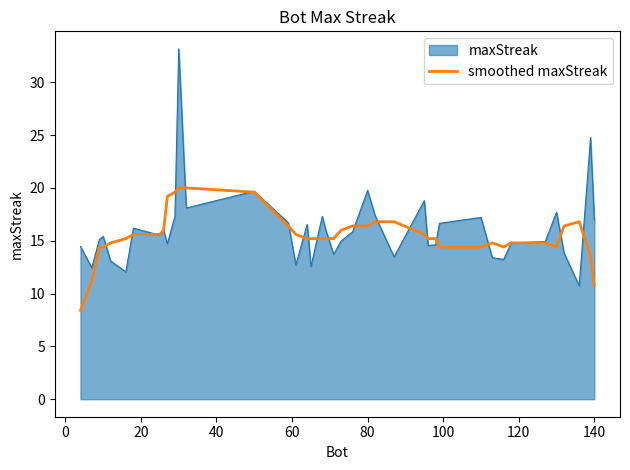

What is the maximum value shown in the chart?

33.2